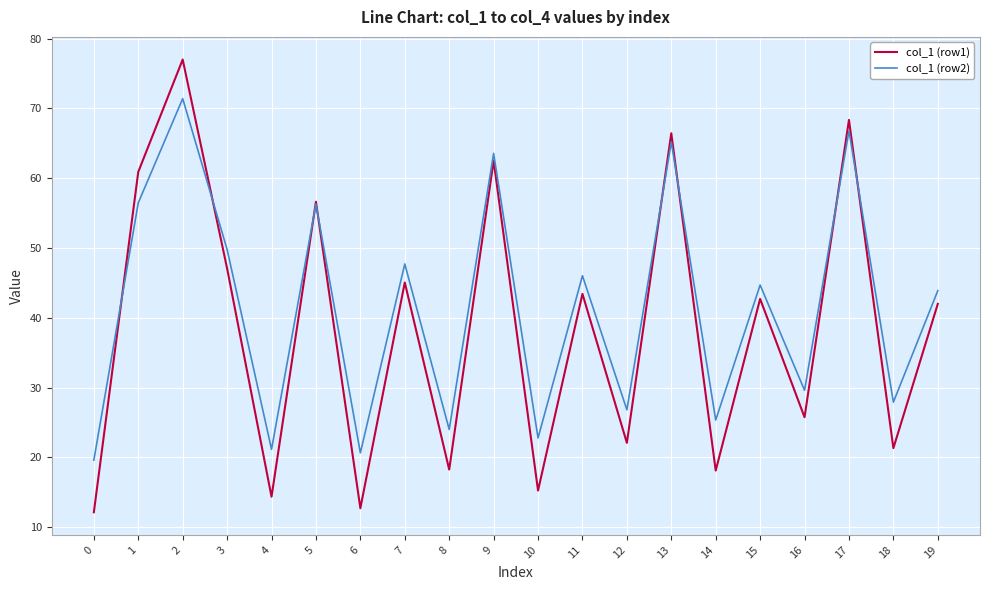

True or false: col_1 (row2) has more than 1 points higher than both neighbors.

True